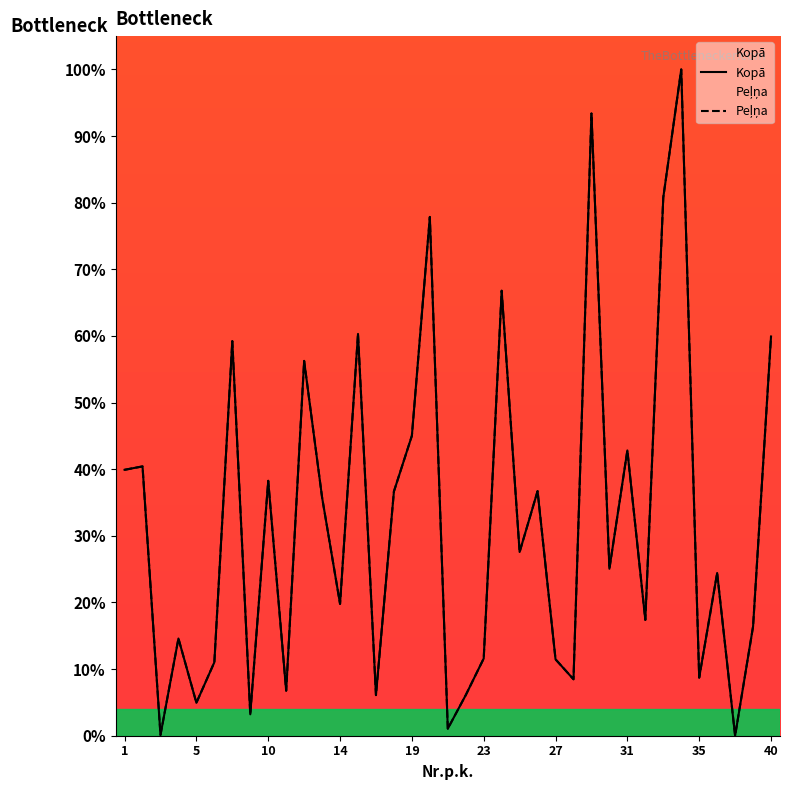

Between which two adjacent categories do Peļņa and Kopā first intersect?

5 and 10